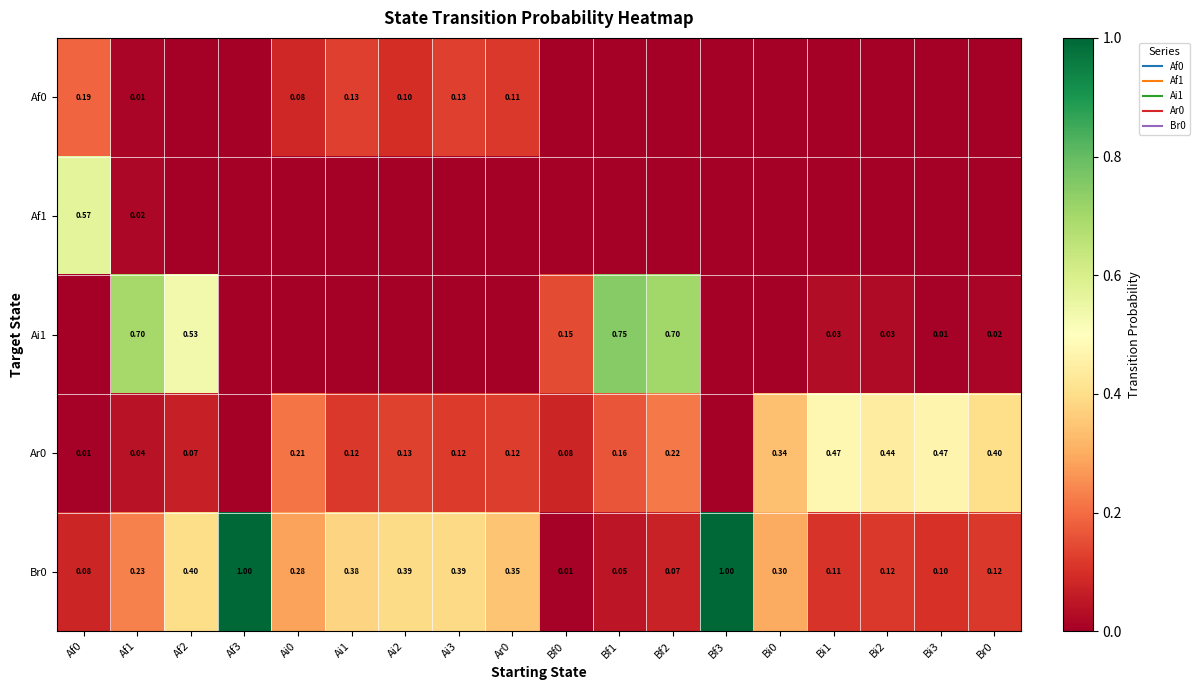

How many data points in Ar0 are above 0?

16